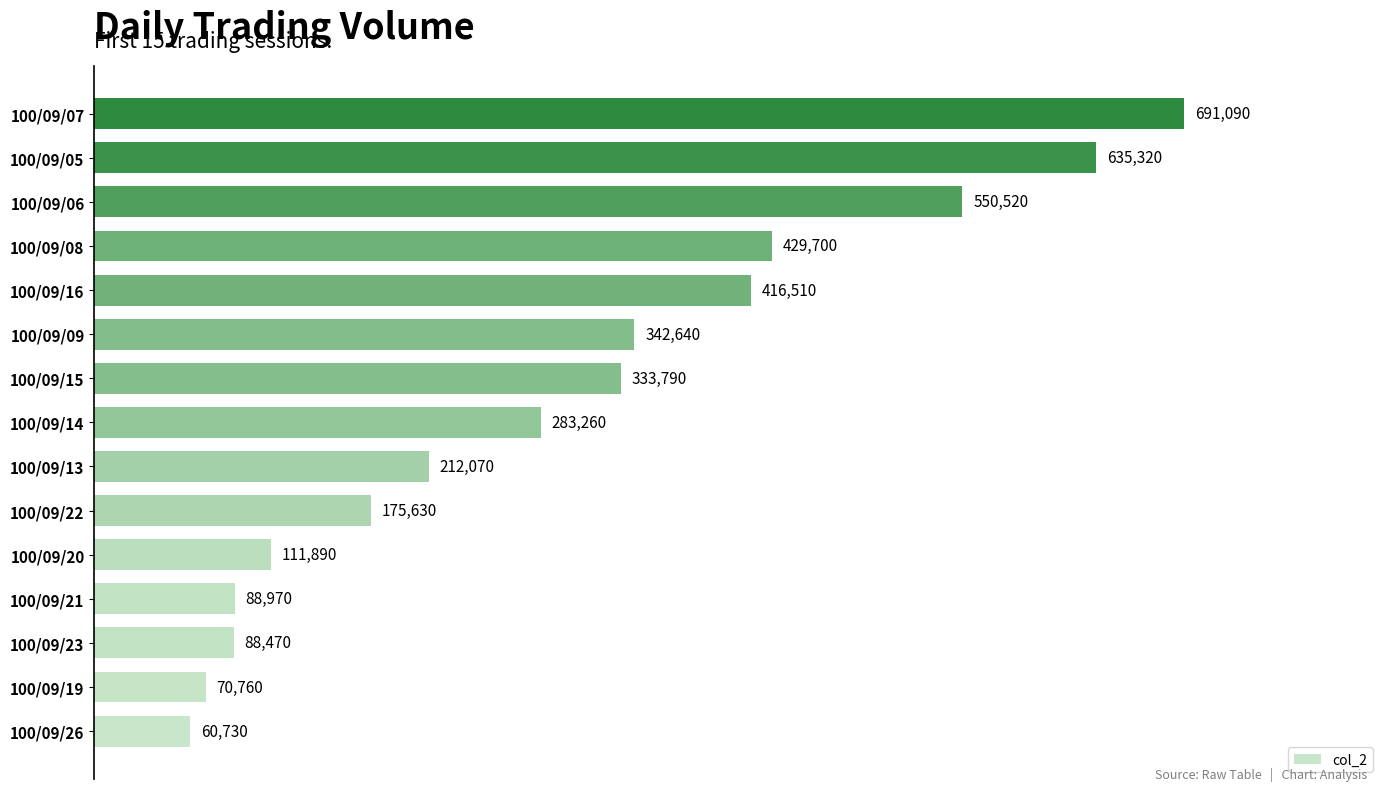

Rank the categories by value from highest to lowest.

100/09/07, 100/09/05, 100/09/06, 100/09/08, 100/09/16, 100/09/09, 100/09/15, 100/09/14, 100/09/13, 100/09/22, 100/09/20, 100/09/21, 100/09/23, 100/09/19, 100/09/26